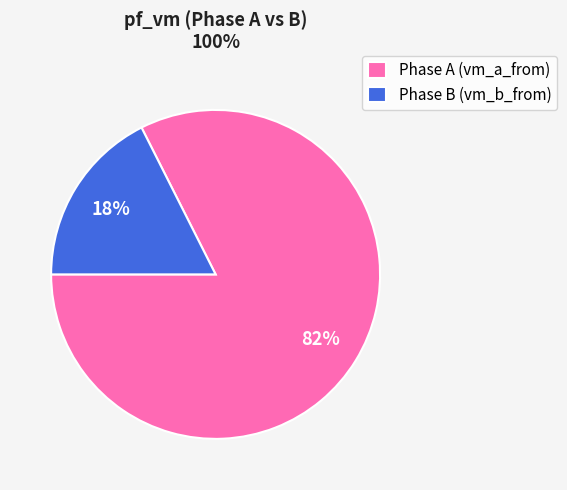

Count the number of slices in the pie.

2